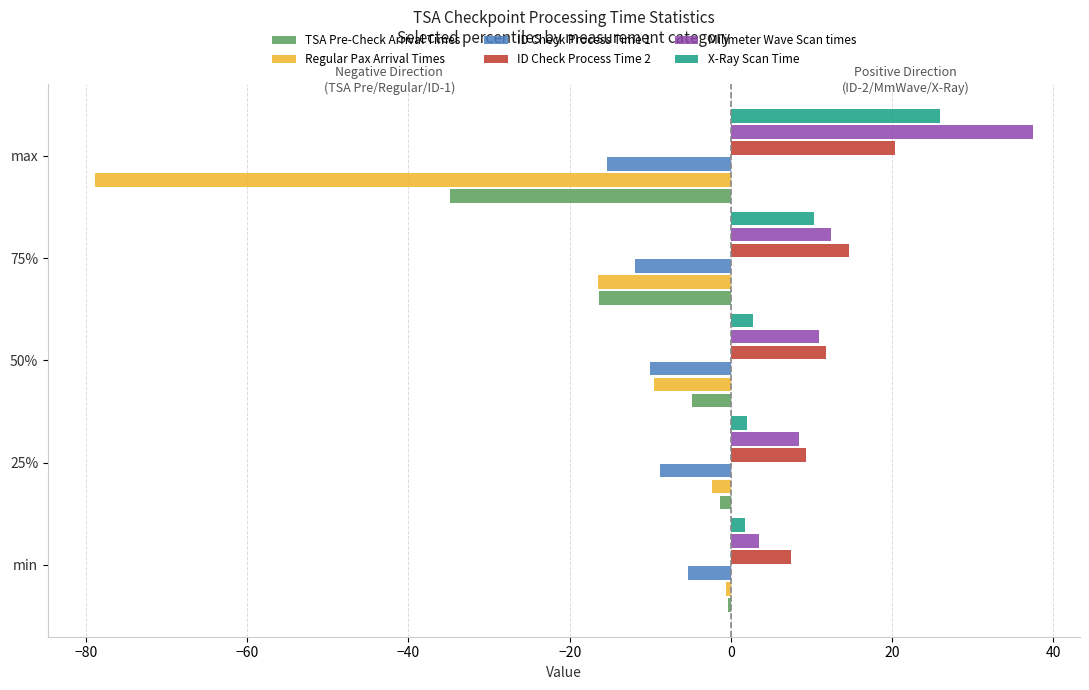

What is the difference between the maximum and second lowest values in the ID Check Process Time 1 series?

6.6